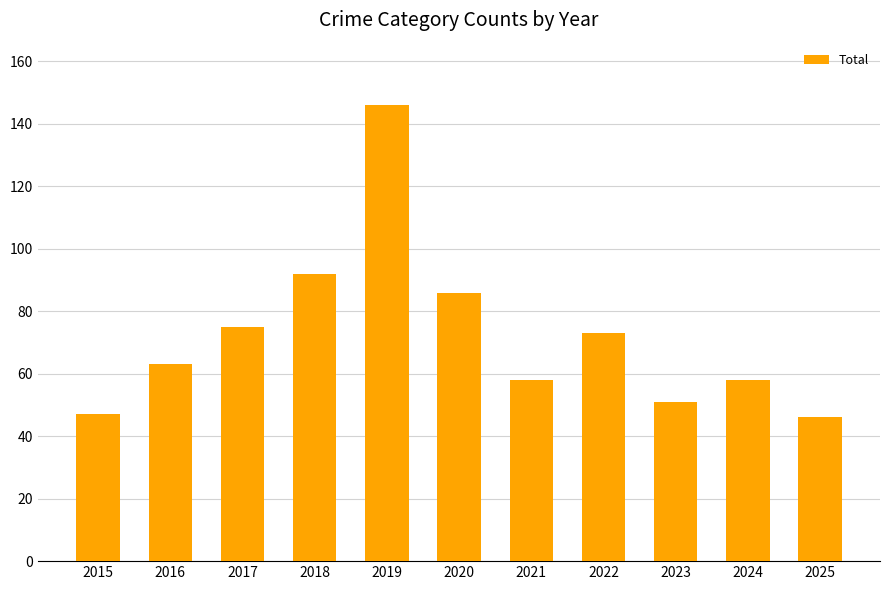

What is the average value?

72